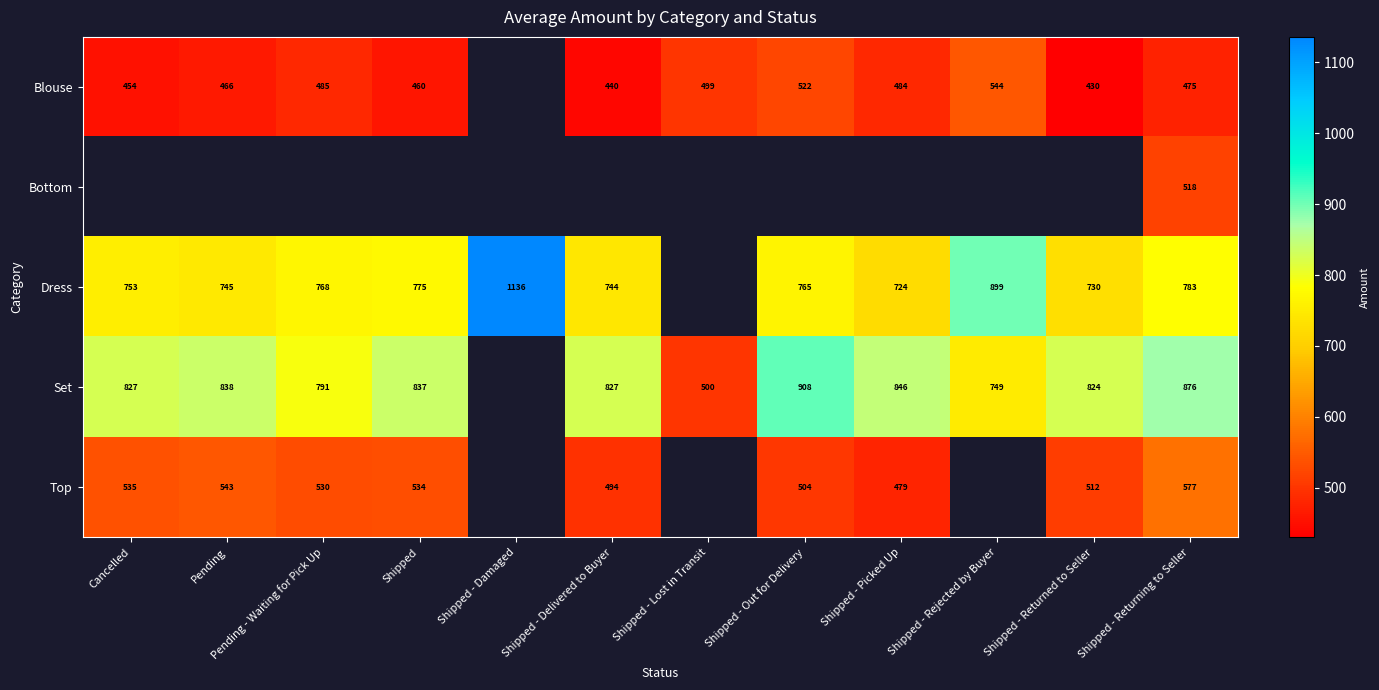

What is the difference between the Top values at Cancelled and Shipped - Returning to Seller?

42